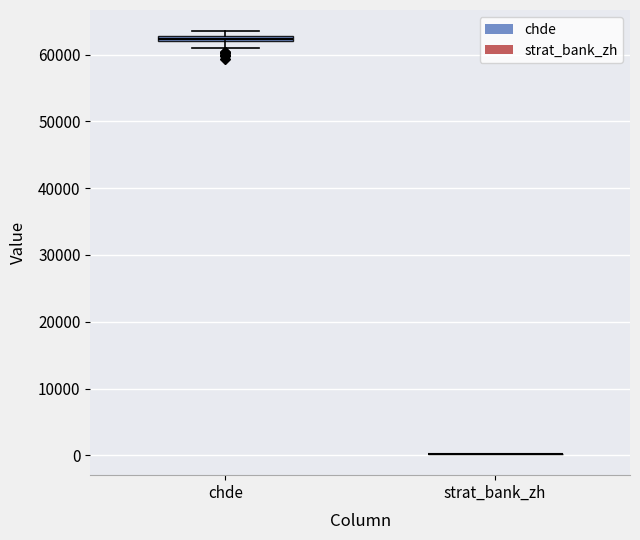

Where is the upper edge of the box for chde on the y-axis? The values are not printed on the chart, so give them approximately, as read against the axis.

63000